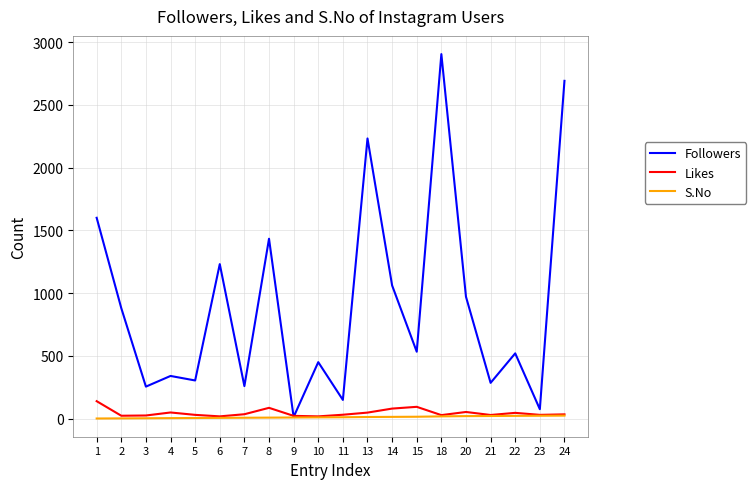

Which series has the largest range (max minus min)?

Followers